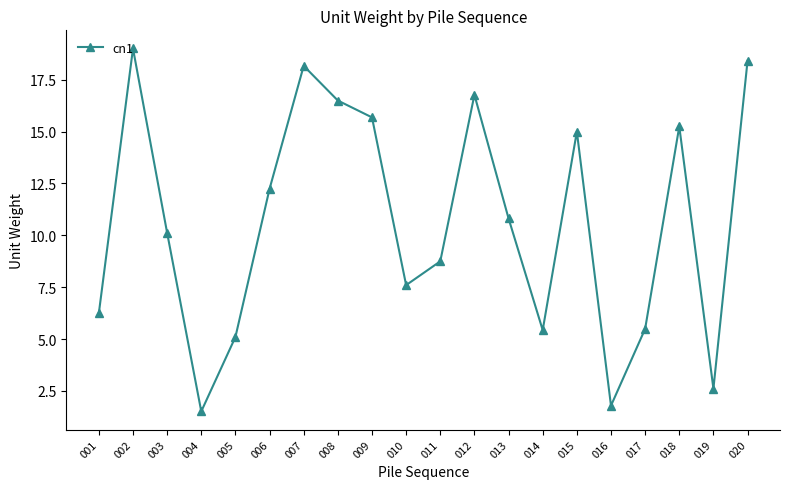

Which category has the highest value across all series?

002